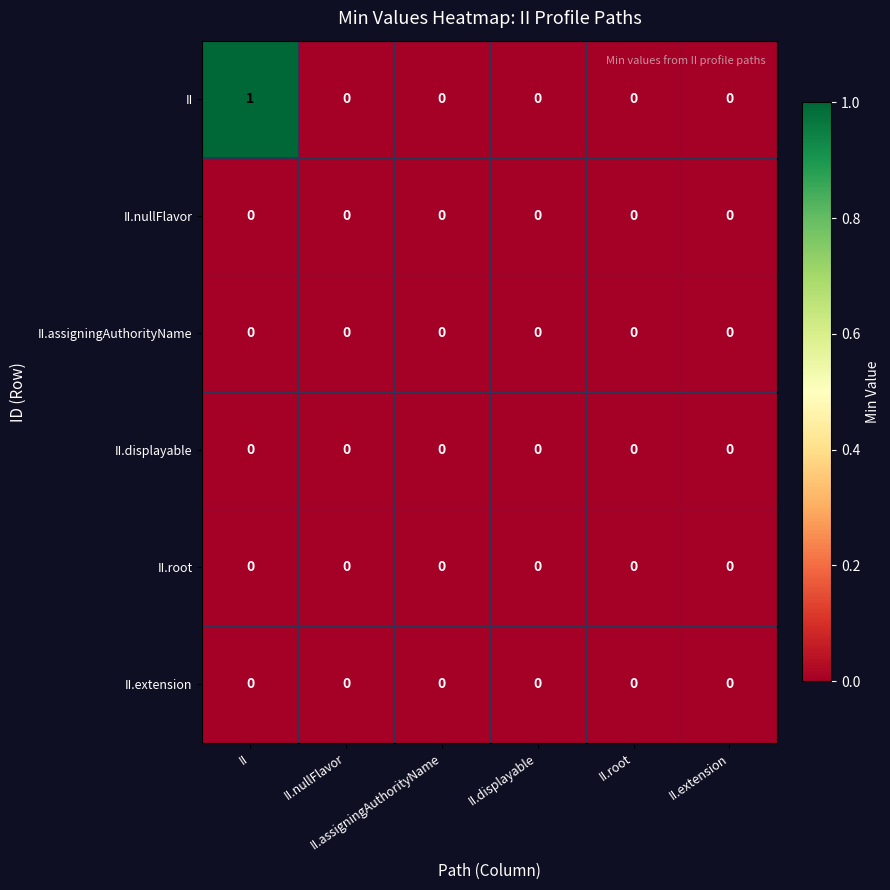

Reading left to right, extract all data points from this chart.

II: II=1	II.nullFlavor=0	II.assigningAuthorityName=0	II.displayable=0	II.root=0	II.extension=0
II.nullFlavor: II=0	II.nullFlavor=0	II.assigningAuthorityName=0	II.displayable=0	II.root=0	II.extension=0
II.assigningAuthorityName: II=0	II.nullFlavor=0	II.assigningAuthorityName=0	II.displayable=0	II.root=0	II.extension=0
II.displayable: II=0	II.nullFlavor=0	II.assigningAuthorityName=0	II.displayable=0	II.root=0	II.extension=0
II.root: II=0	II.nullFlavor=0	II.assigningAuthorityName=0	II.displayable=0	II.root=0	II.extension=0
II.extension: II=0	II.nullFlavor=0	II.assigningAuthorityName=0	II.displayable=0	II.root=0	II.extension=0